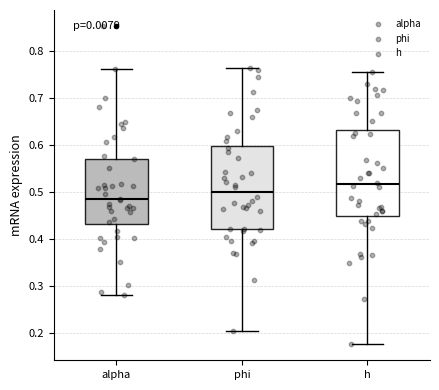

Reading left to right, transcribe this box plot: for each box, give where its median line is, the range the box spans, and where its two whiskers end, as read against the y-axis. The values are not printed on the chart, so give them approximately, as read against the axis.

alpha: median 0.48, box 0.43 to 0.57, whiskers 0.28 to 0.76
phi: median 0.50, box 0.42 to 0.60, whiskers 0.20 to 0.76
h: median 0.52, box 0.45 to 0.63, whiskers 0.17 to 0.76